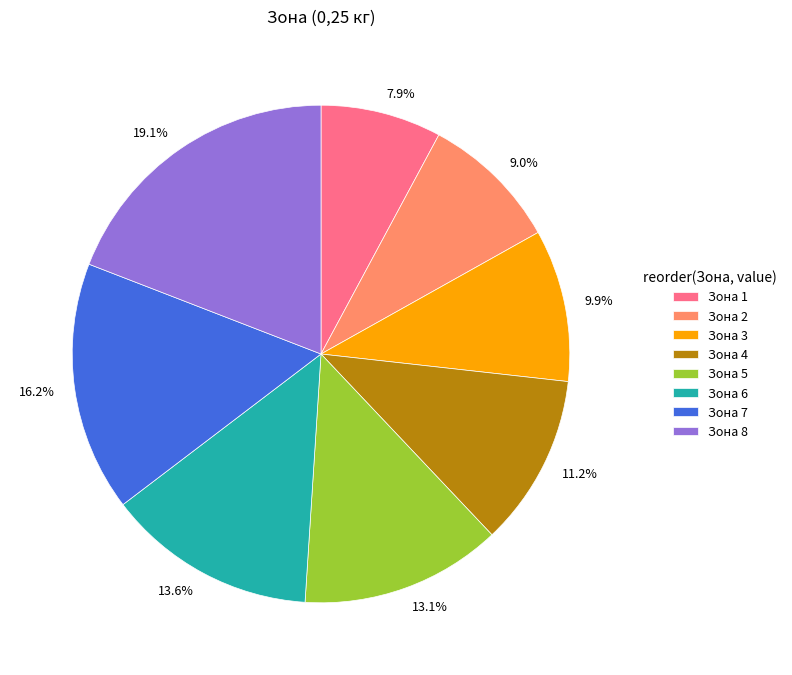

Does 9.9% account for over 50% of the chart?

No